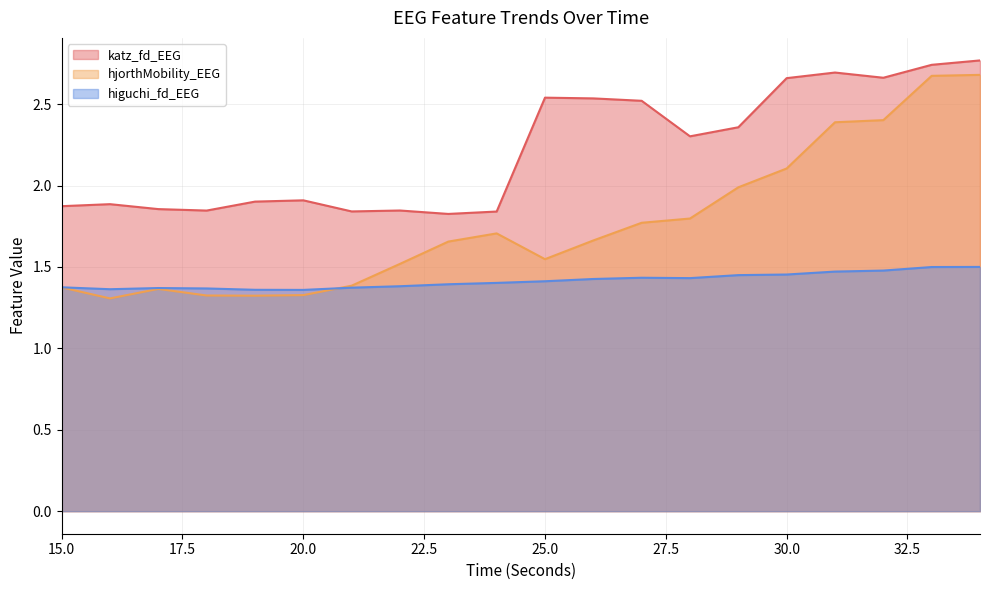

Is the value of hjorthMobility_EEG at 21 greater than the value of higuchi_fd_EEG at 22?

Yes